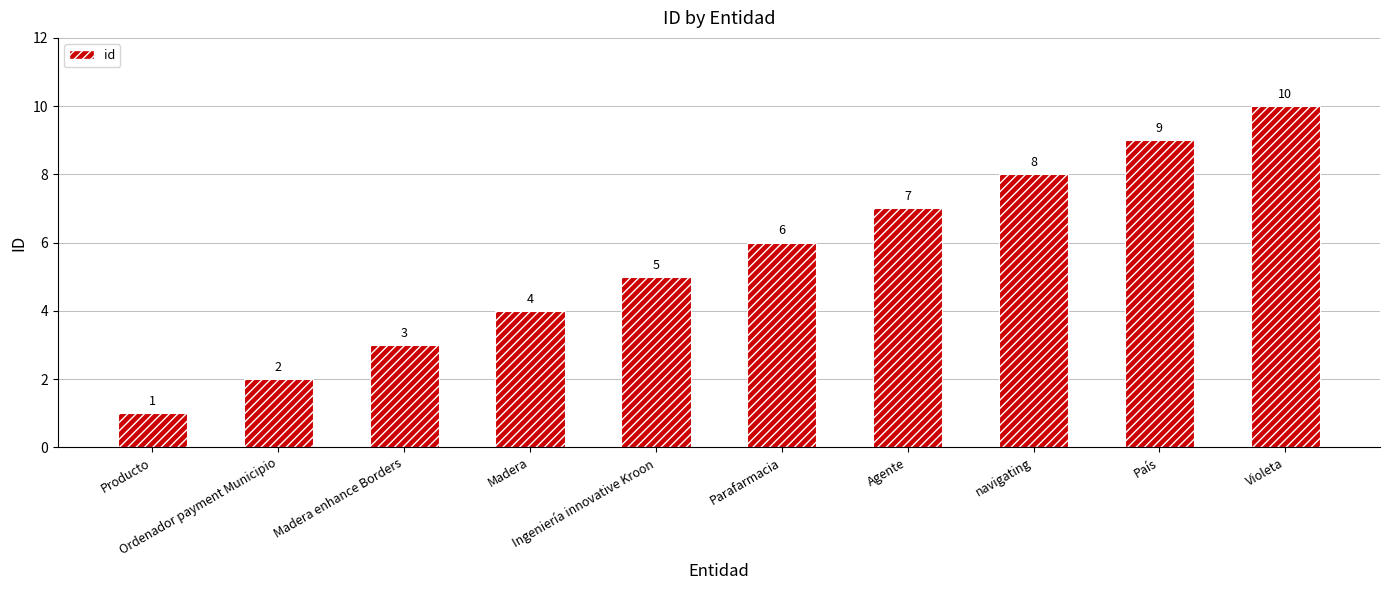

Where is the data nearest to the value 5?

Ingeniería innovative Kroon